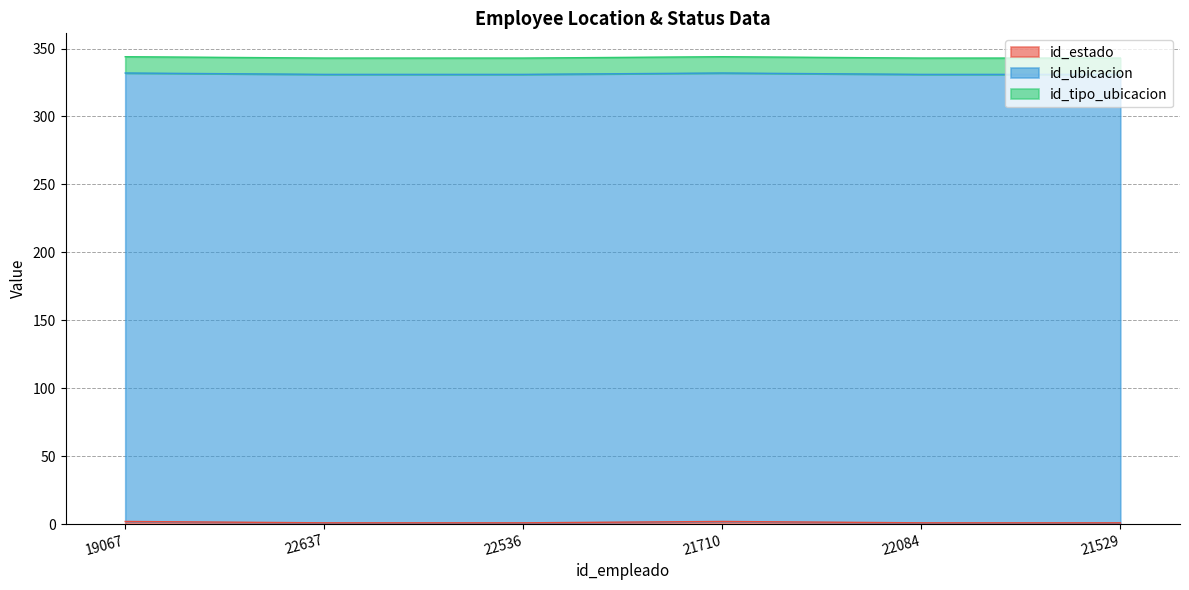

Which series has the largest range (max minus min)?

id_estado